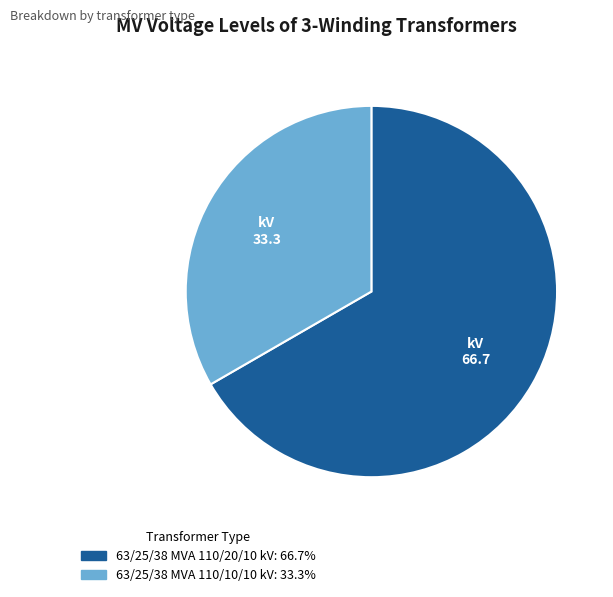

Combined, do 63/25/38 MVA 110/10/10 kV and 63/25/38 MVA 110/20/10 kV account for over 50%?

Yes